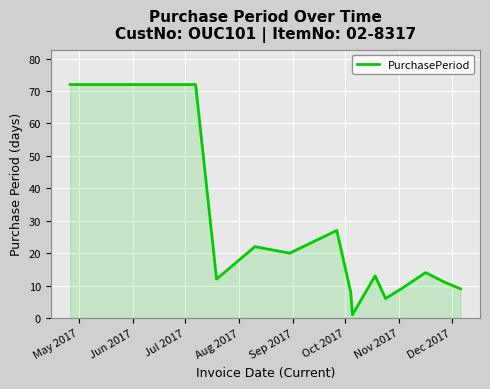

What is the difference between the maximum and minimum values?

71